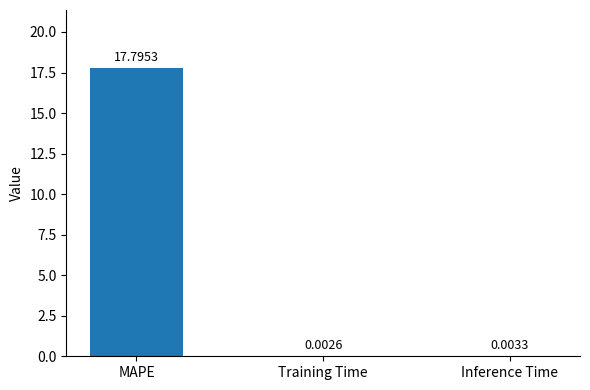

At which label is the value closest to 8?

Inference Time